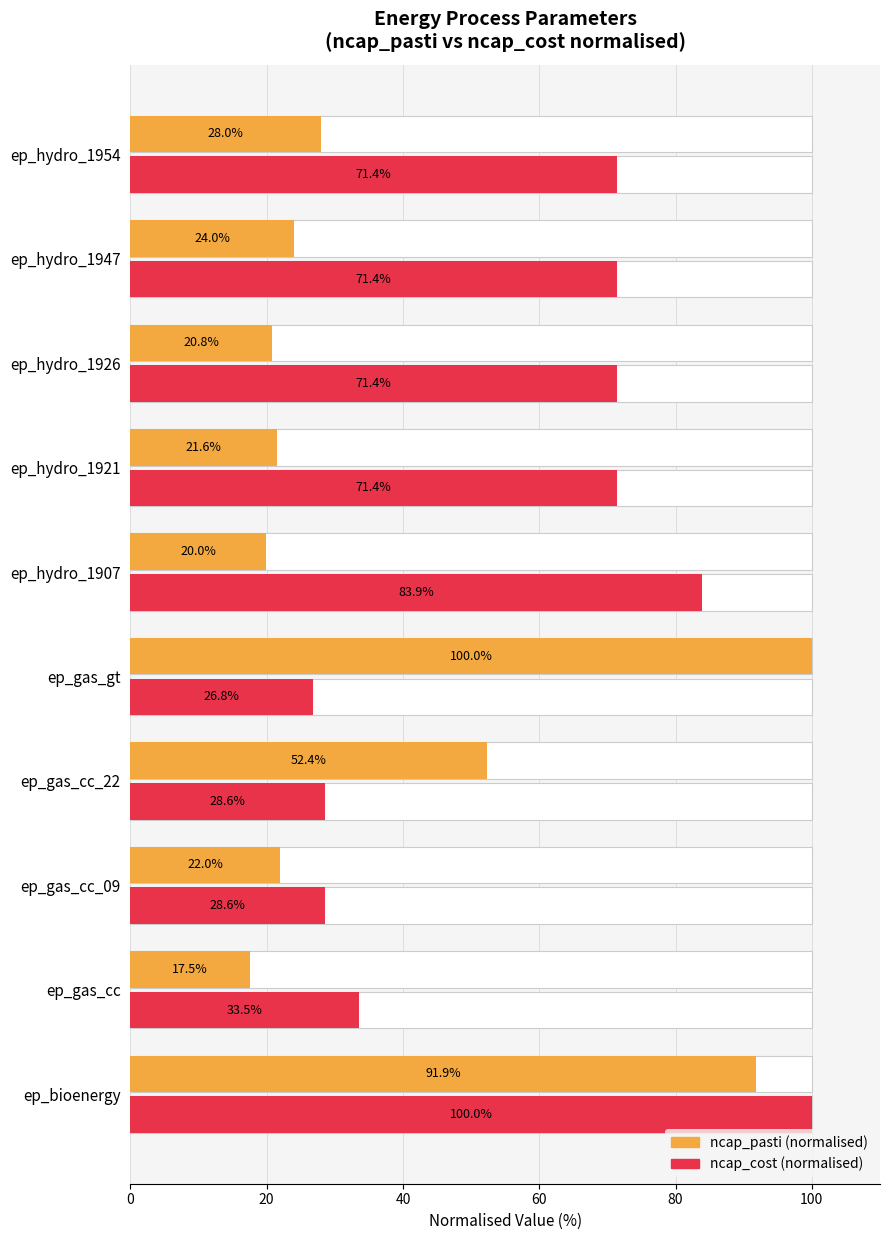

At how many categories does at least one series exceed 32?

9